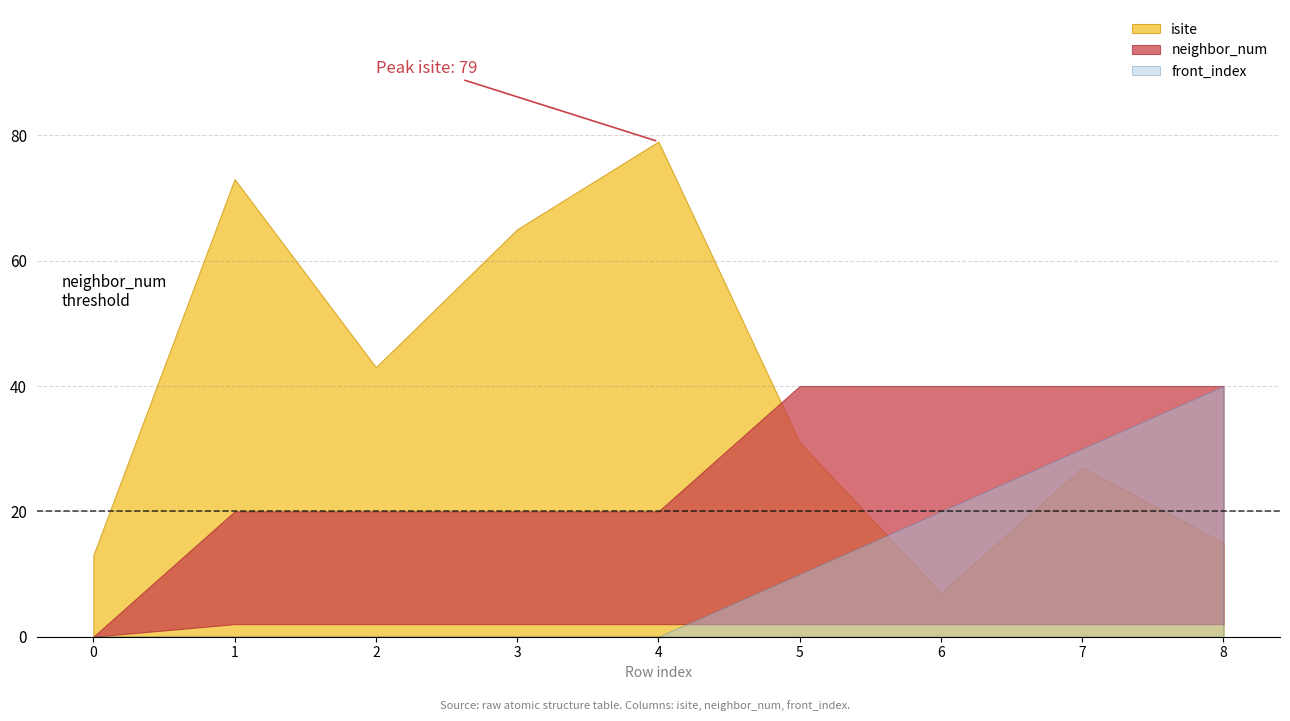

What is the sum of the isite values at 1 and 6?

80